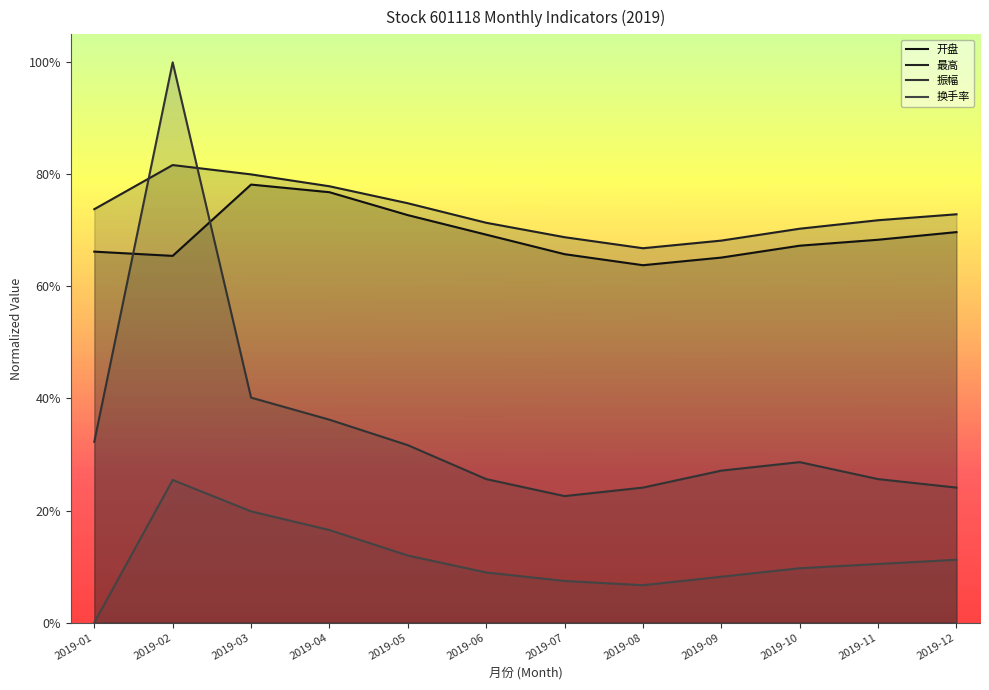

Which has a higher value, 2019-04 or 2019-12?

2019-04